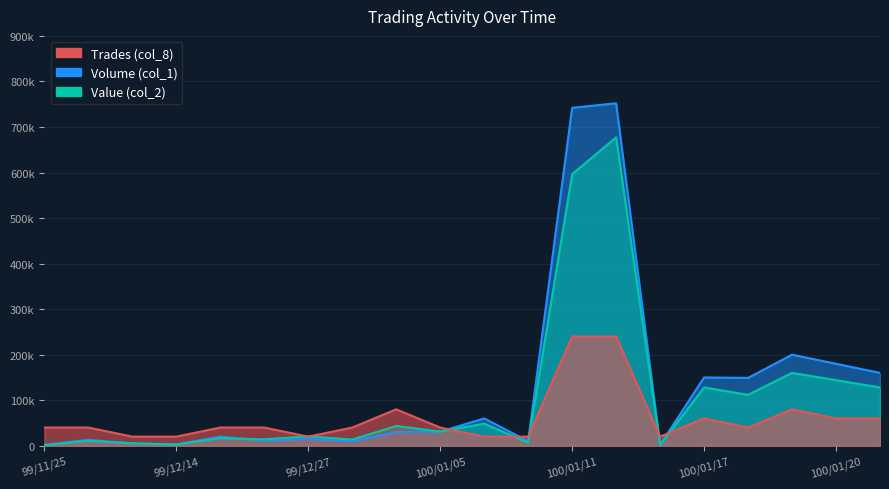

At how many categories does at least one series exceed 339109?

2